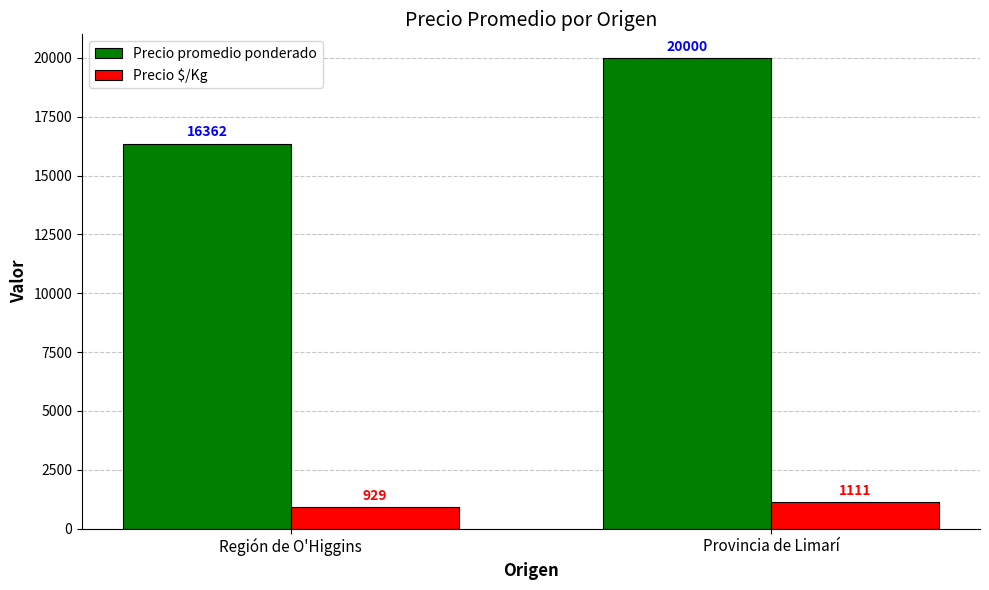

At which label is Precio $/Kg closest to 1020?

Región de O'Higgins